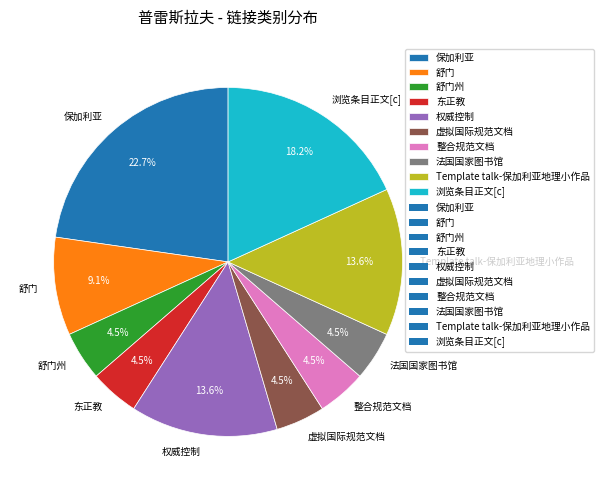

Count the number of slices in the pie.

10